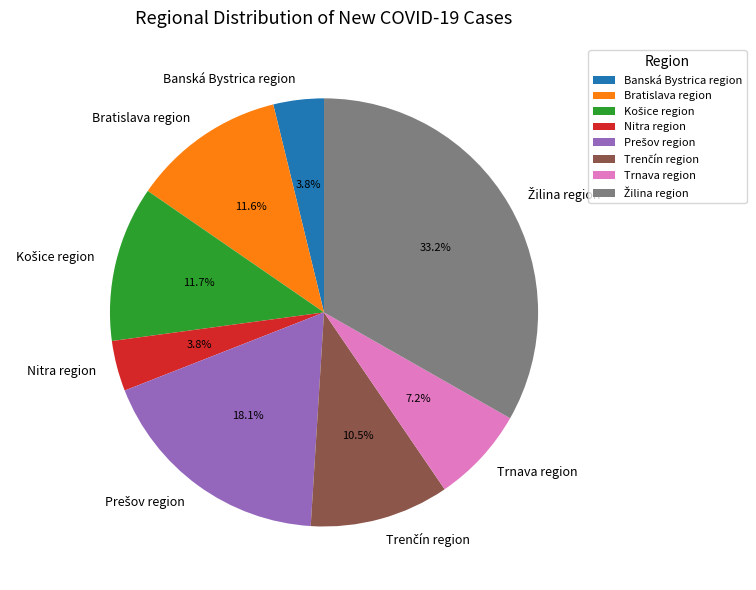

To the nearest percent, what is the average slice percentage?

12%